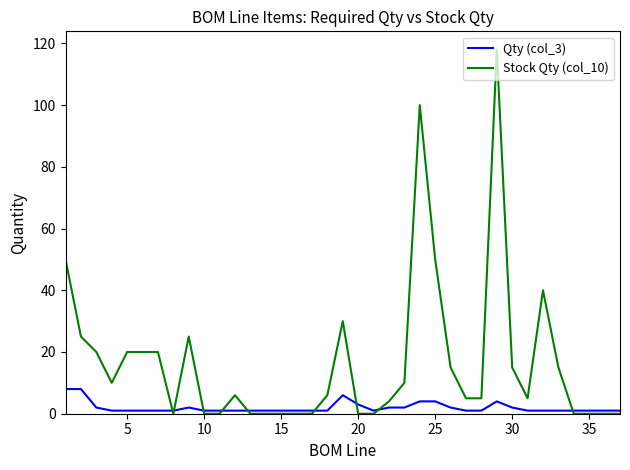

Which series has the largest total across all categories?

Stock Qty (col_10)